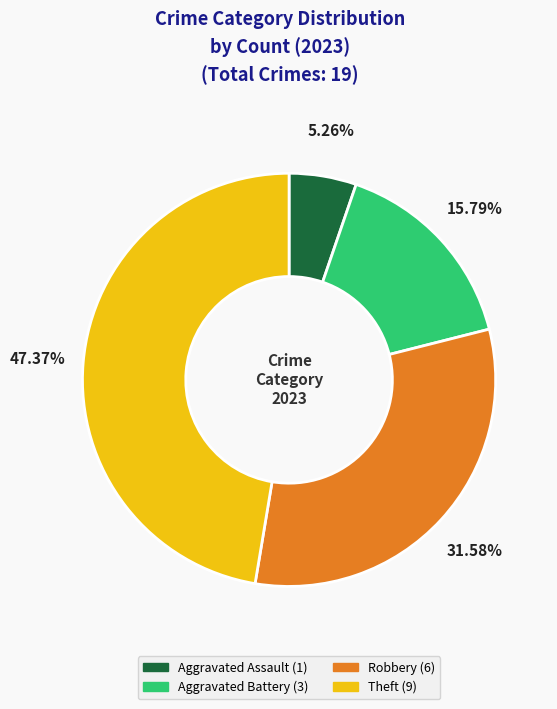

Count the number of slices in the pie.

4